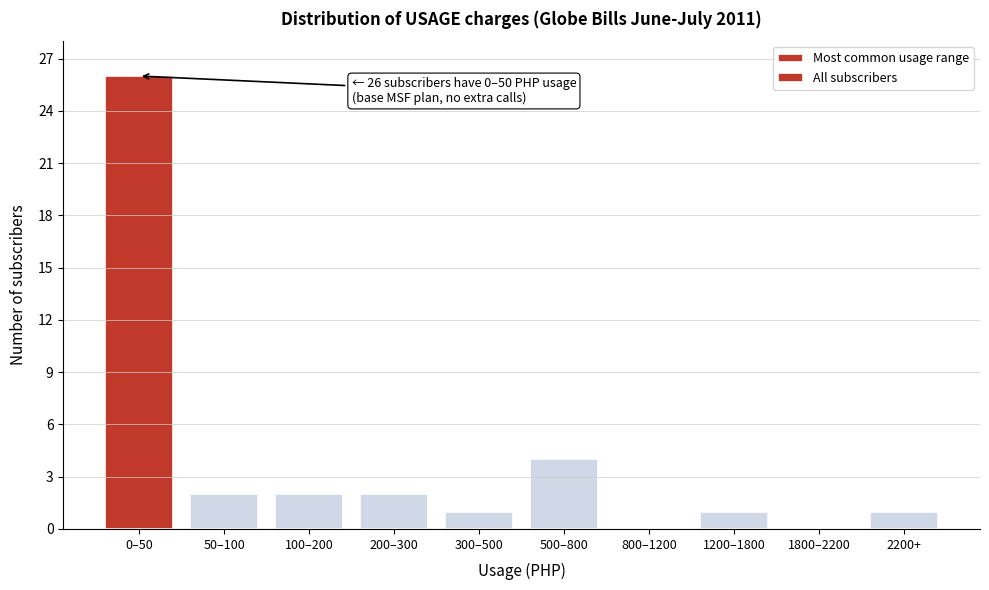

Reading left to right, transcribe all the data shown in this chart.

0–50=26	50–100=2	100–200=2	200–300=2	300–500=1	500–800=4	800–1200=0	1200–1800=1	1800–2200=0	2200+=1